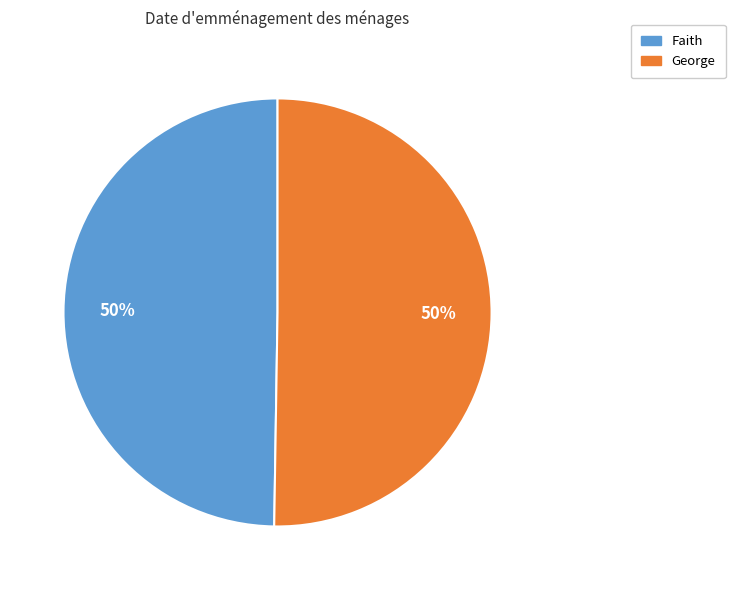

Is the sum of George and Faith greater than half?

Yes